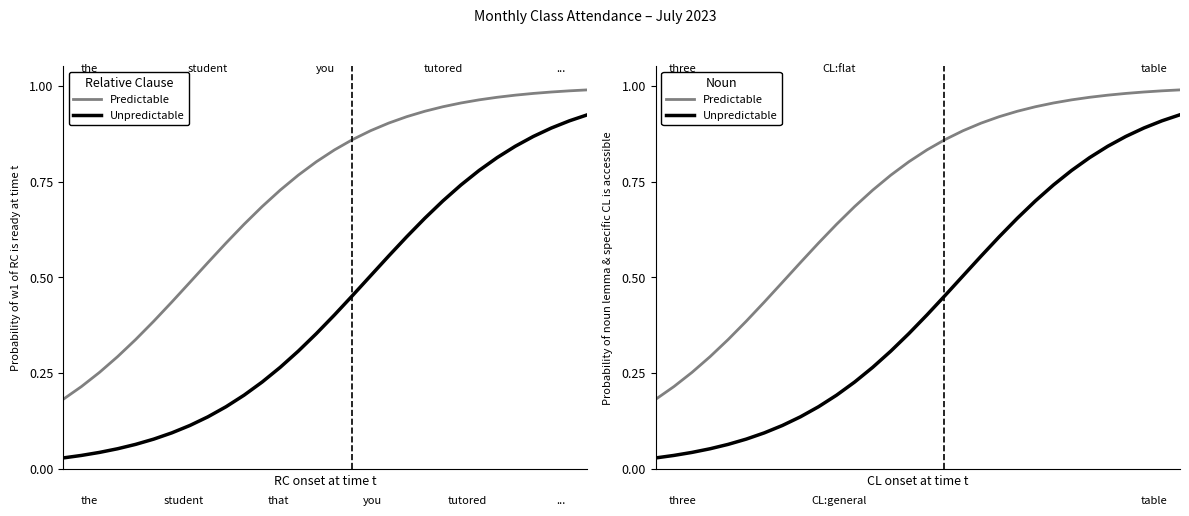

Reading left to right, transcribe all the data shown in this chart.

Predictable: 0=0.2	1=0.2	2=0.3	3=0.3	4=0.3	5=0.4	6=0.4	7=0.5	8=0.5	9=0.6	10=0.6	11=0.7	12=0.7	13=0.8	14=0.8	15=0.8	16=0.9	17=0.9	18=0.9	19=0.9	20=0.9	21=0.9	22=1.0	23=1.0	24=1.0	25=1.0	26=1.0	27=1.0	28=1.0	29=1.0
Unpredictable: 0=0.0	1=0.0	2=0.0	3=0.1	4=0.1	5=0.1	6=0.1	7=0.1	8=0.1	9=0.2	10=0.2	11=0.2	12=0.3	13=0.3	14=0.4	15=0.4	16=0.5	17=0.5	18=0.6	19=0.6	20=0.7	21=0.7	22=0.7	23=0.8	24=0.8	25=0.8	26=0.9	27=0.9	28=0.9	29=0.9